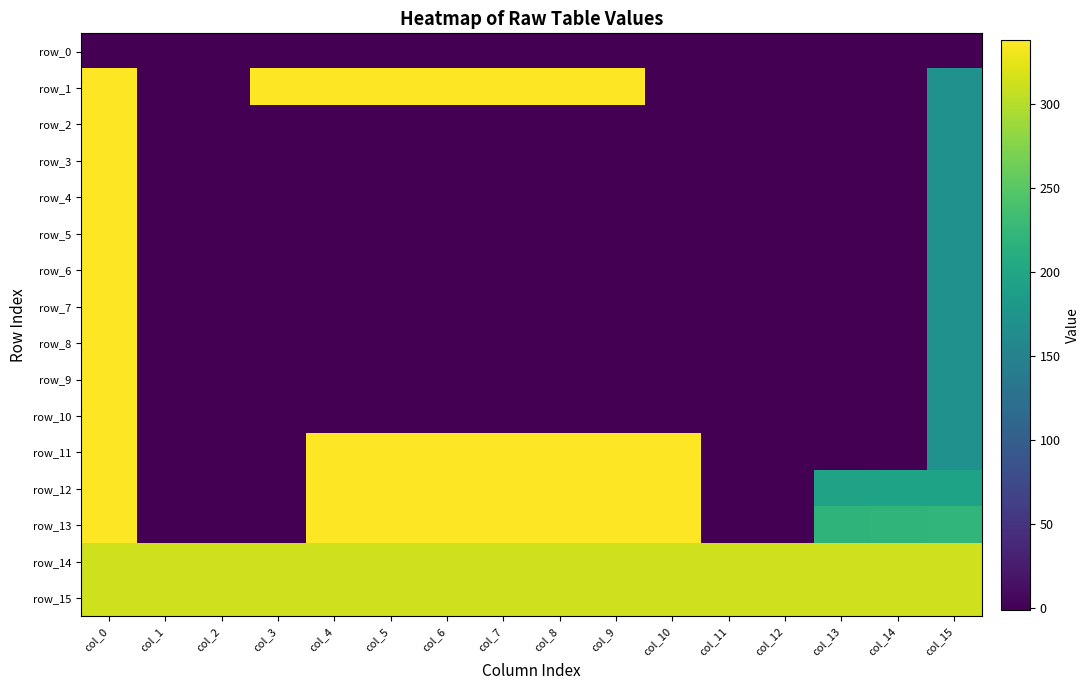

Is it true that row_11 equals 338 at col_5?

True